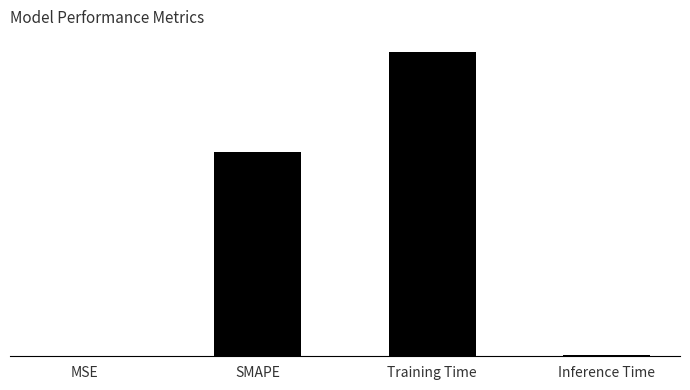

Are the bars grouped side by side (vs. stacked)?

No